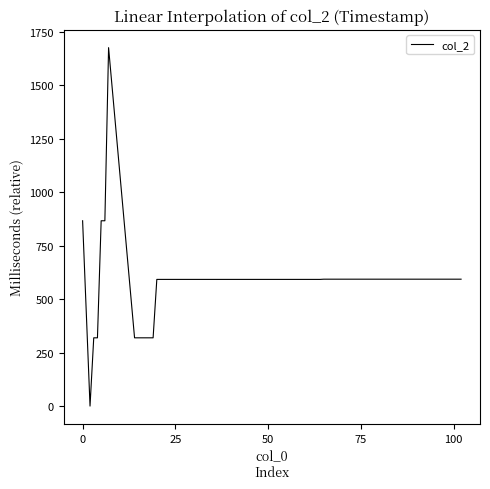

What is the difference between the maximum and minimum values?

1675